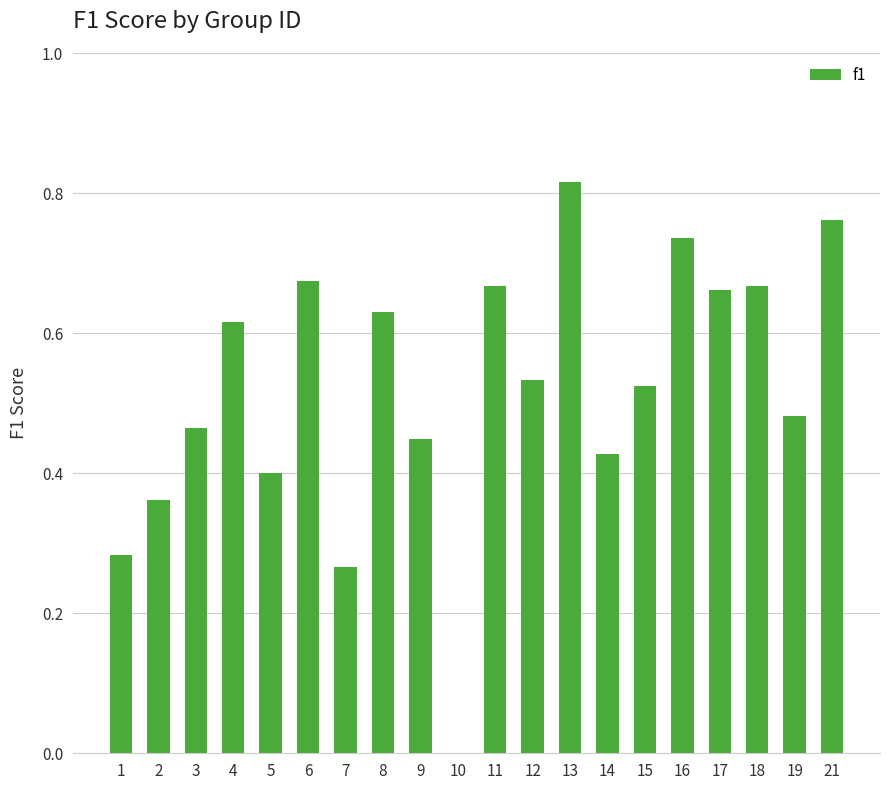

What is the sum of the values at 16 and 12?

1.3